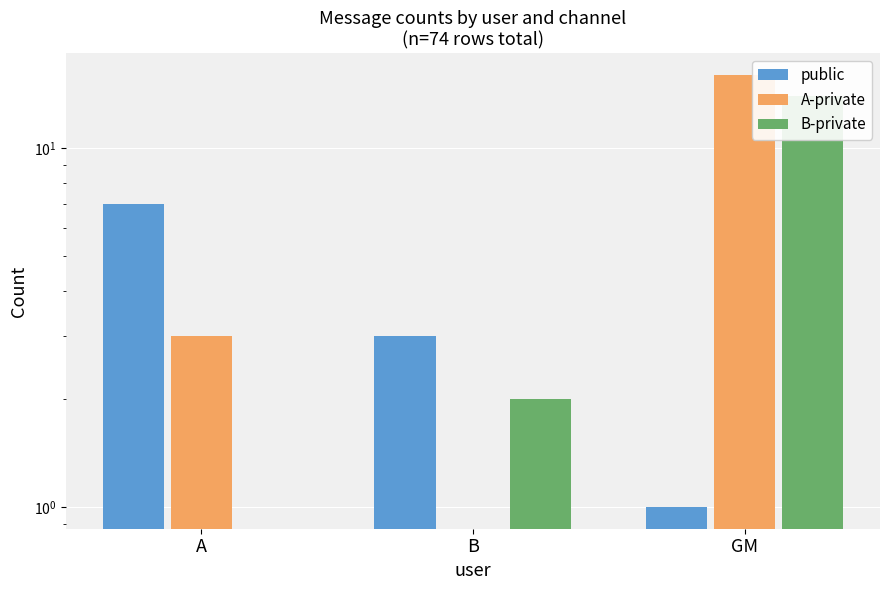

How many groups of bars are there?

3